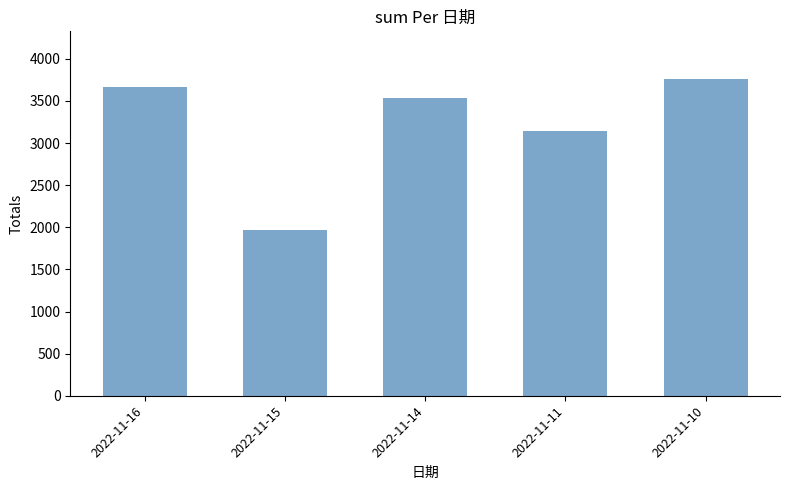

Approximately how many times larger is the value at 2022-11-16 compared to 2022-11-10?

1.0